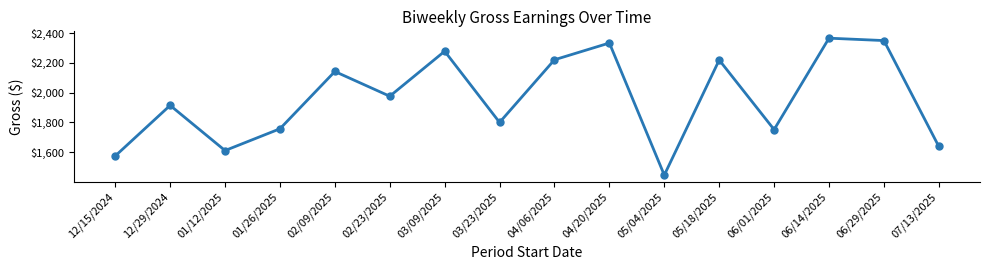

Is it true that the value at 12/15/2024 is 1575.3?

True